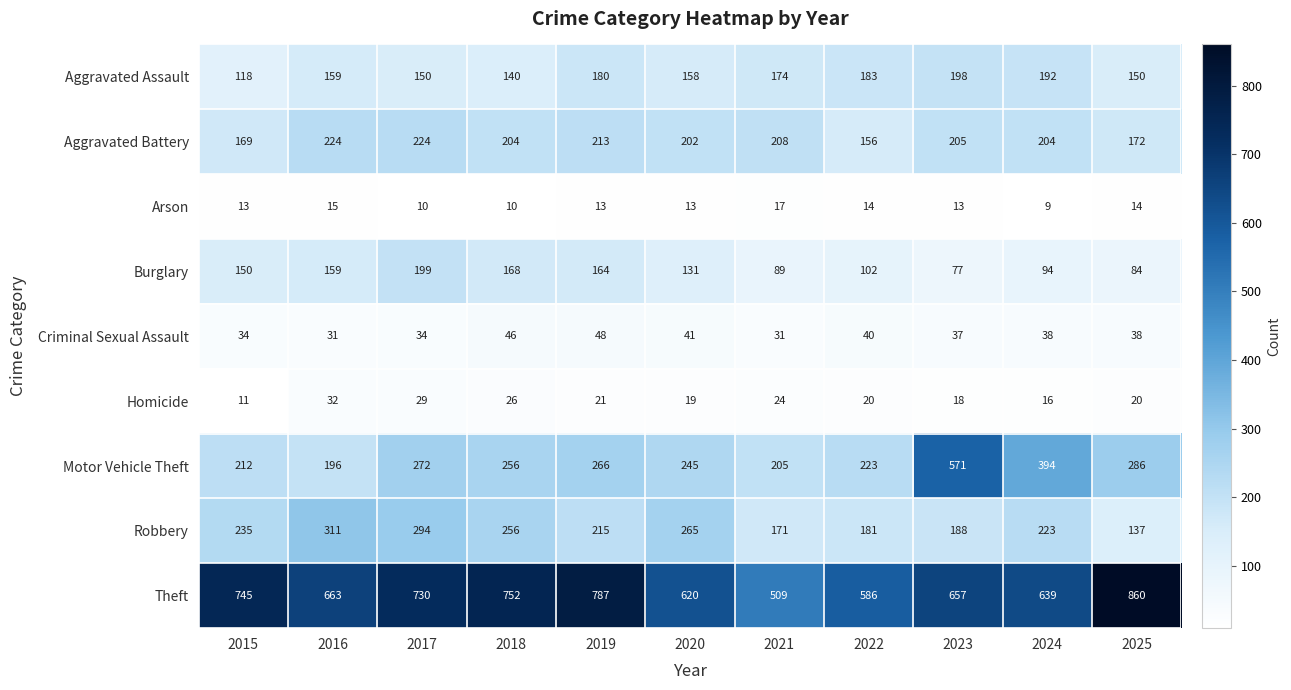

Rank the series by their maximum value, from highest to lowest.

Theft, Motor Vehicle Theft, Robbery, Aggravated Battery, Burglary, Aggravated Assault, Criminal Sexual Assault, Homicide, Arson